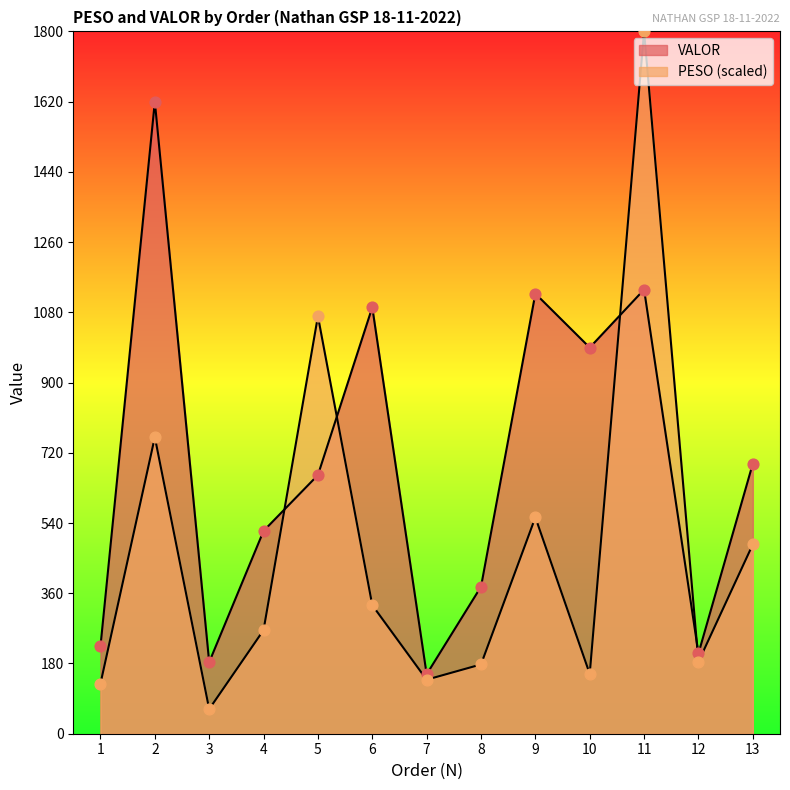

Which series has the widest spread of Y values?

PESO